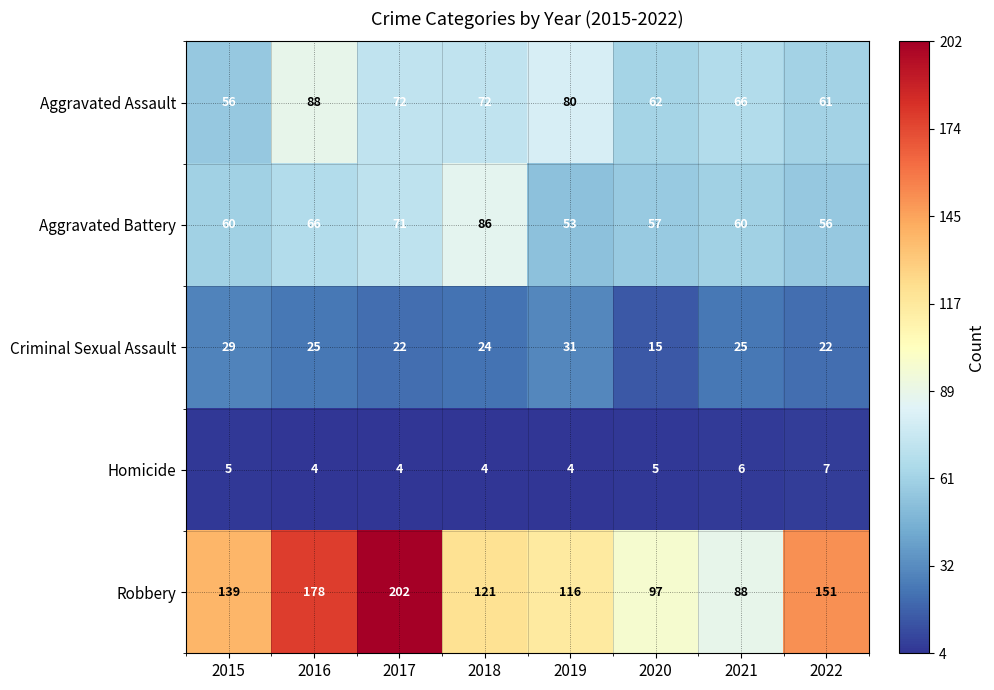

Between 2017 and 2020, which series saw the biggest shift?

Robbery